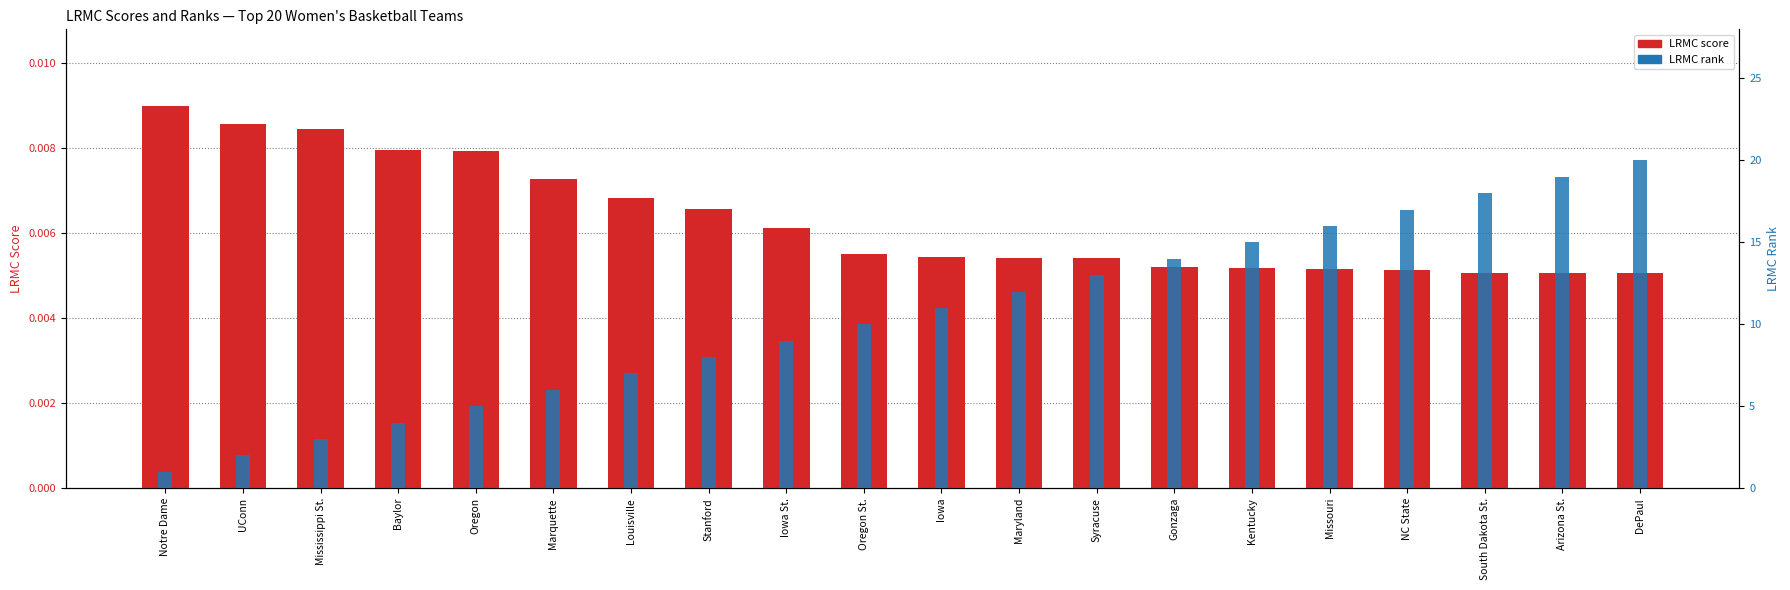

What is the spread (max minus min) of values at Stanford?

8.0